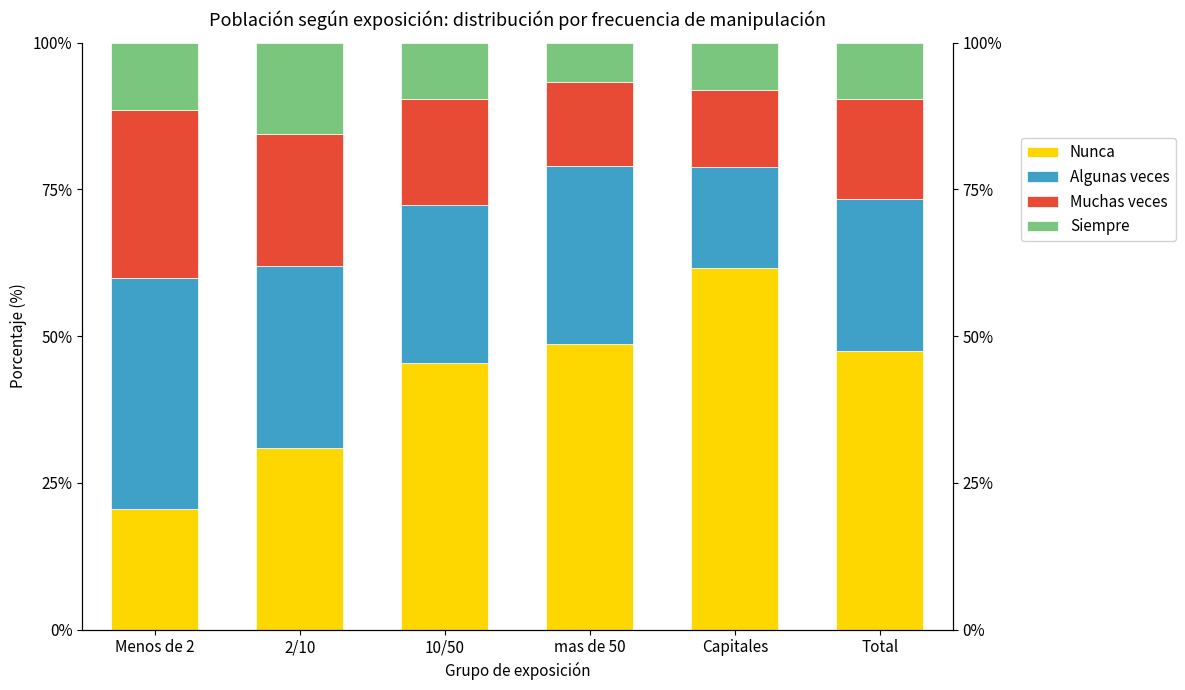

What is the label of the 4th bar from the left?

mas de 50